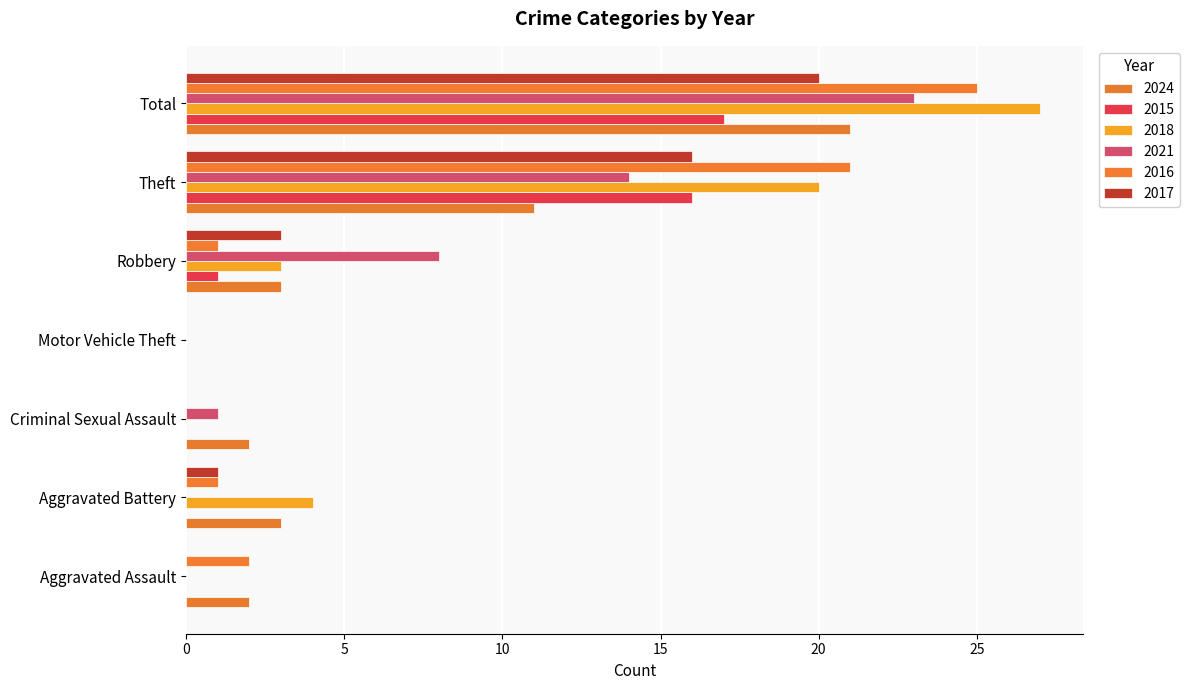

What are all the series names shown in the legend?

2024, 2015, 2018, 2021, 2016, 2017